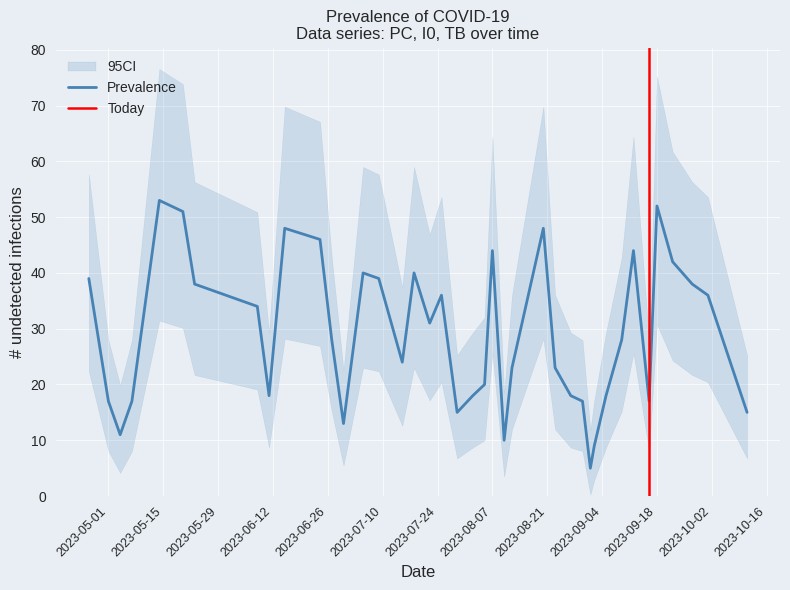

Between 7 and 37, which is larger?

37